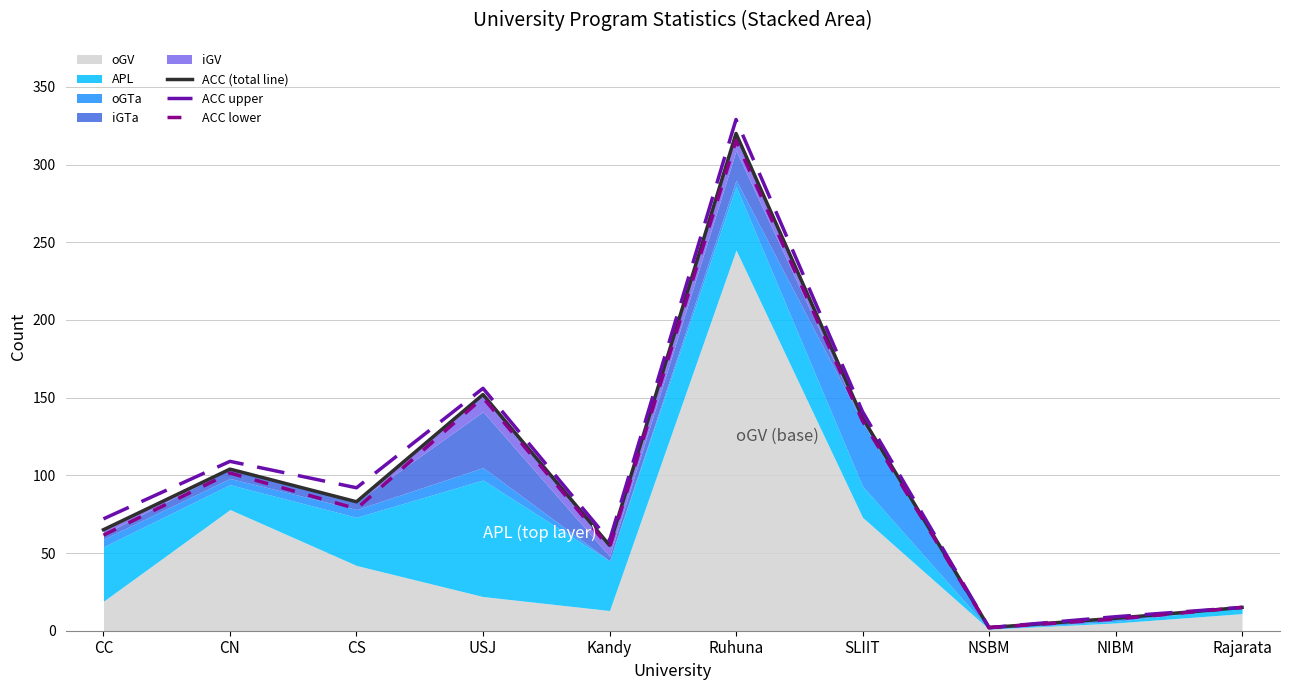

Does the chart display data point markers on the line(s)?

No